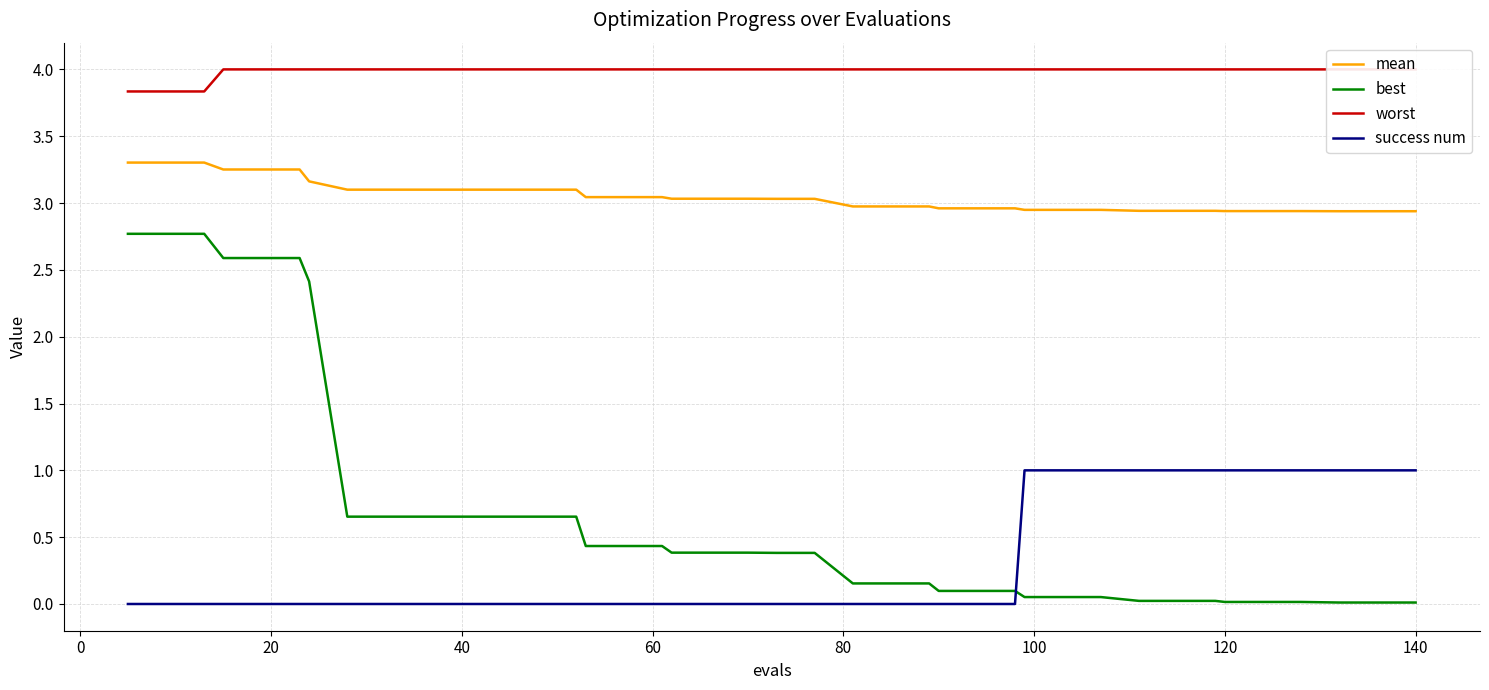

After their last crossing, which series has the higher values: best or success num?

success num